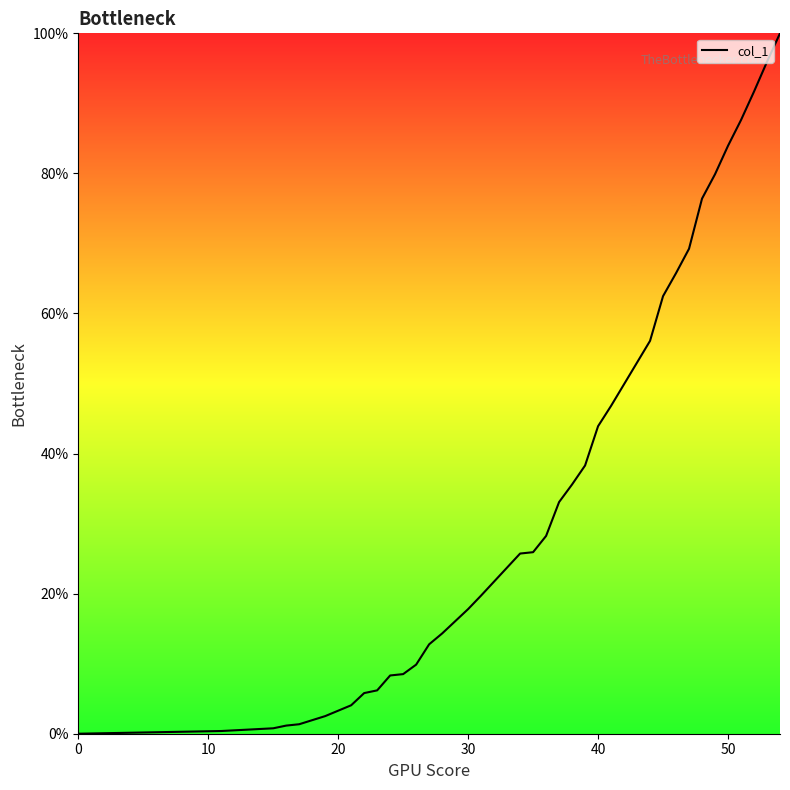

Does the chart display data point markers on the line(s)?

No